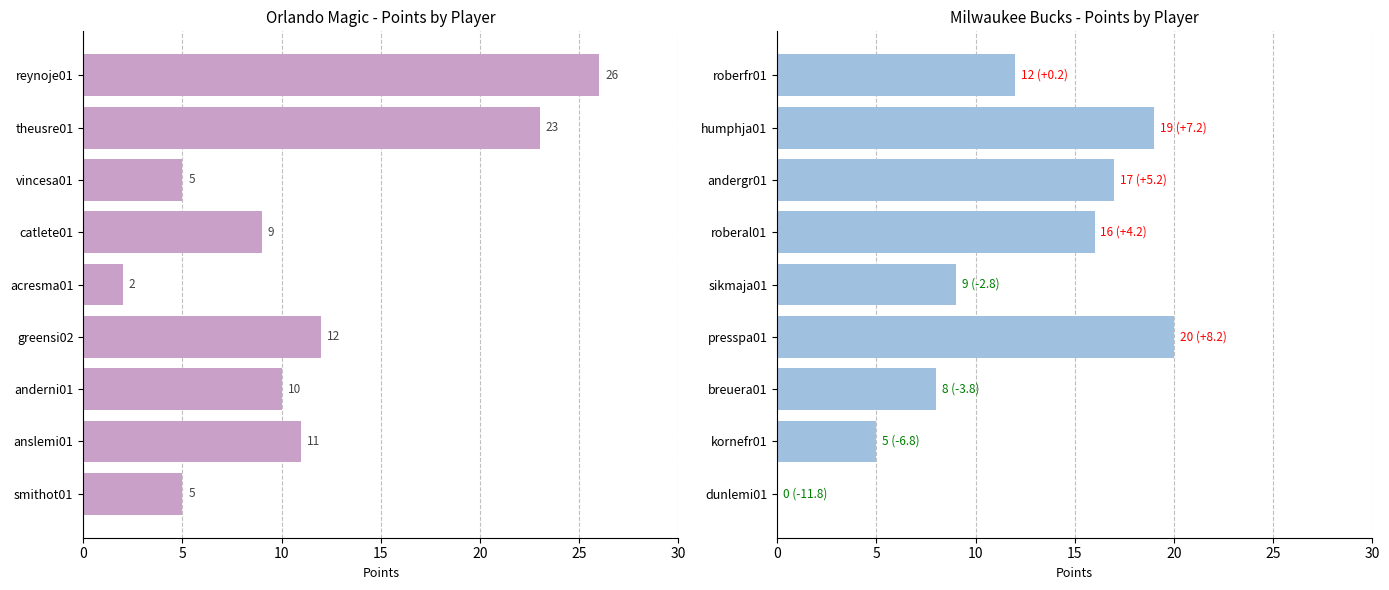

How many series are shown in this chart?

1